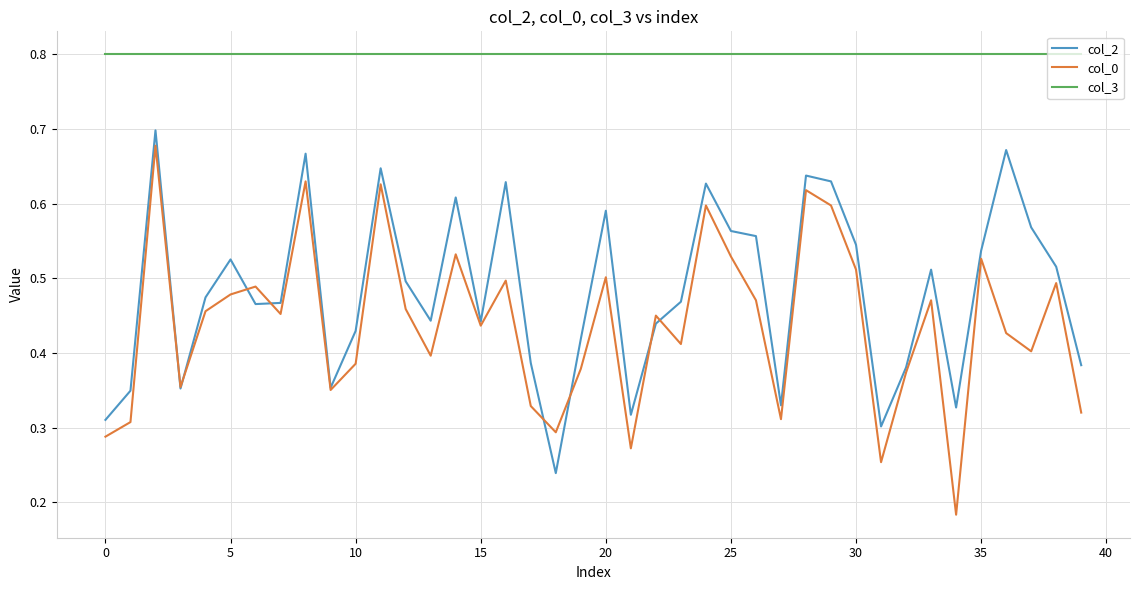

Which series has the largest range (max minus min)?

col_0